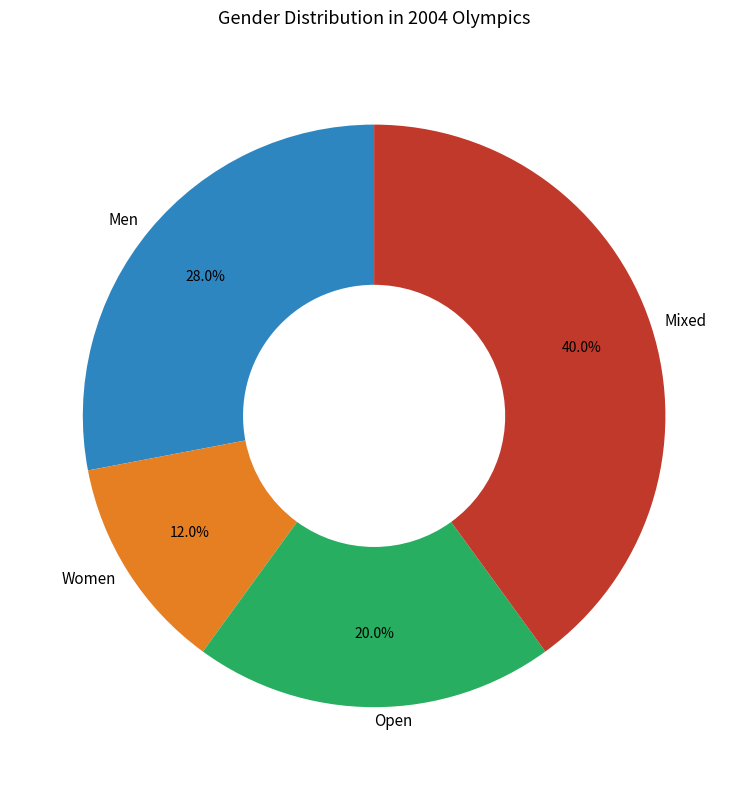

What is the total percentage of Open and Women?

32.0%